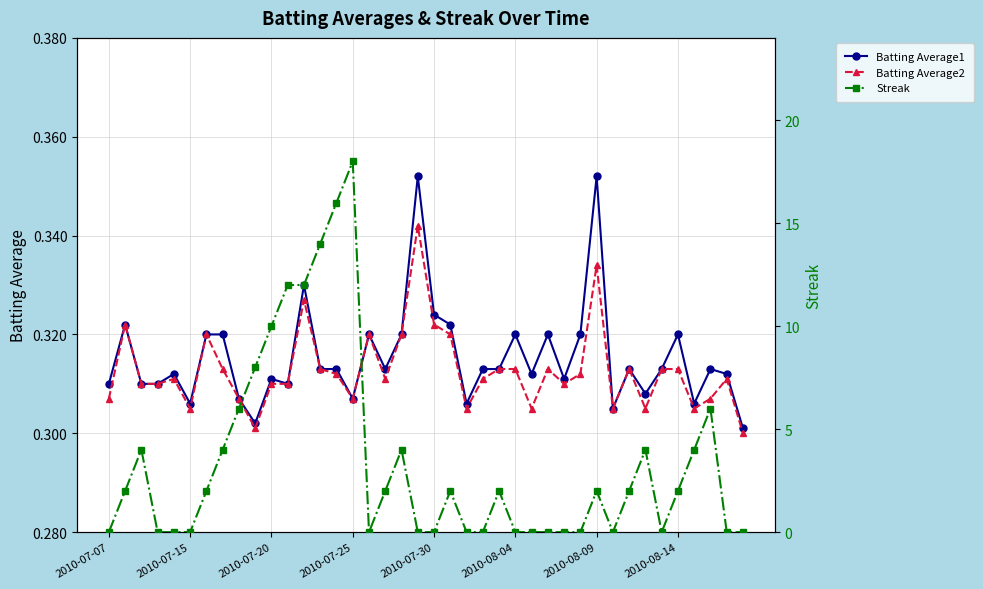

Does the chart display data point markers on the line(s)?

Yes